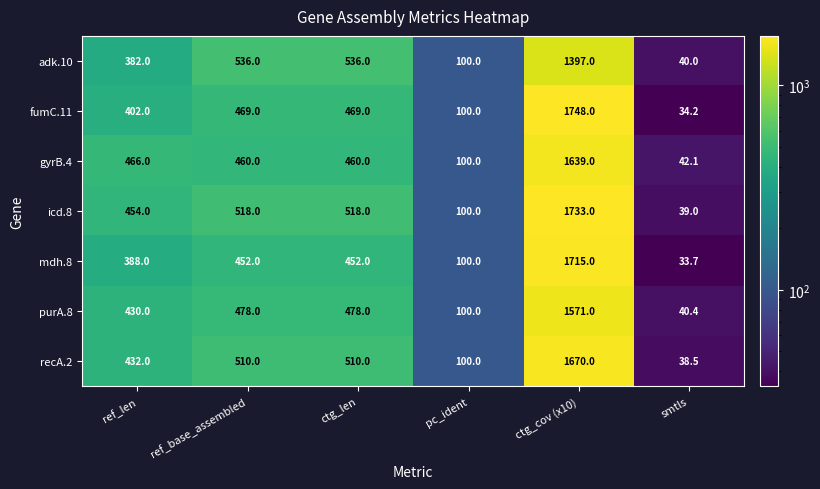

What is the spread (max minus min) of values at ref_len?

84.0